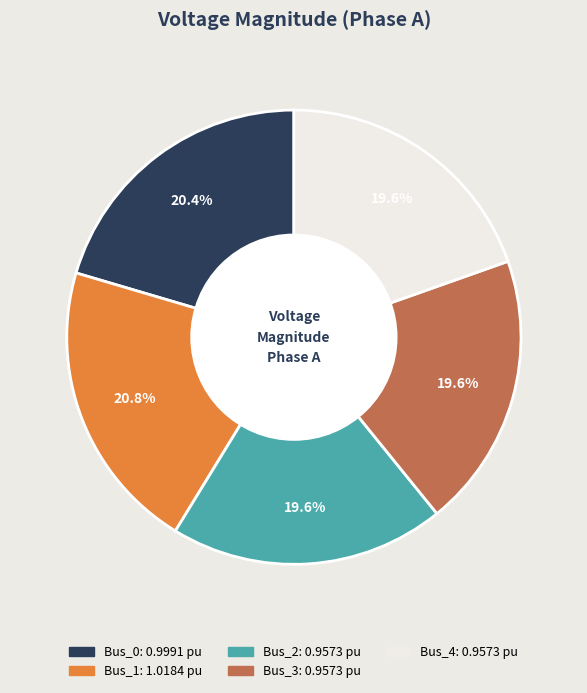

Between Bus_3 and Bus_1, which is larger?

Bus_1